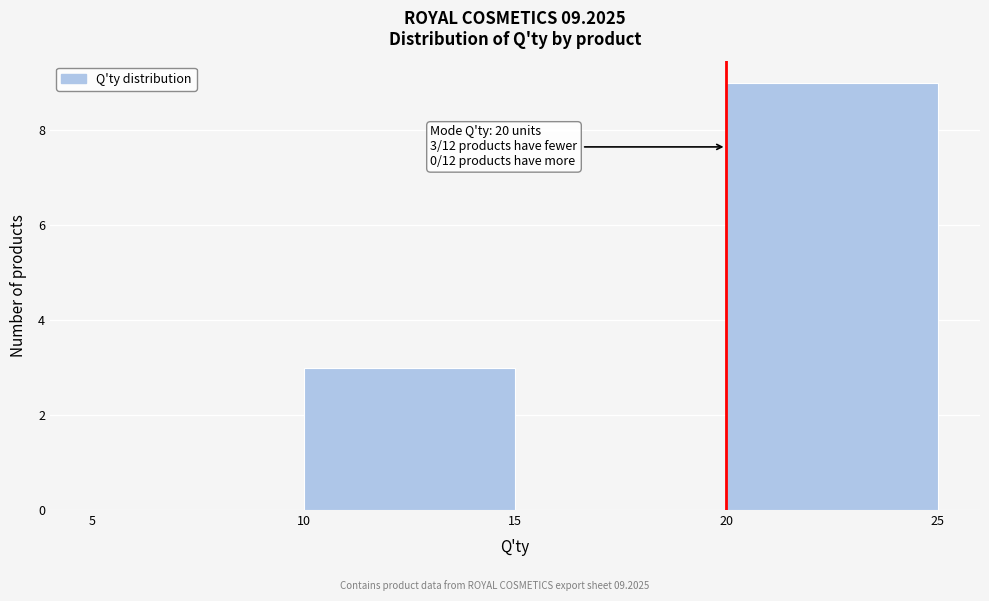

Which range on the x-axis has the tallest bar?

20 to 25